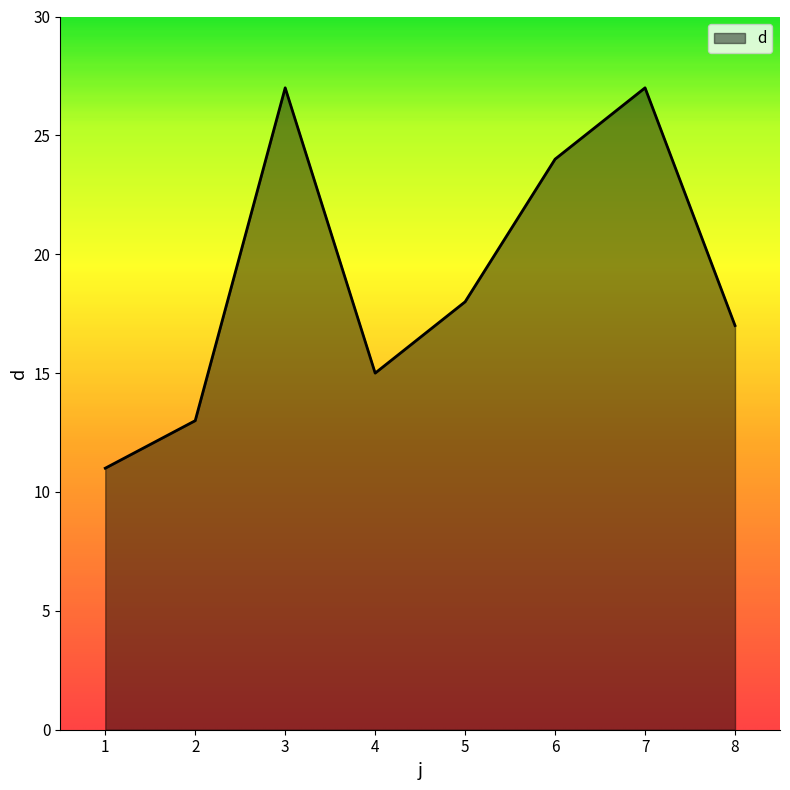

Reading right to left, list all the values displayed in this chart.

17	27	24	18	15	27	13	11